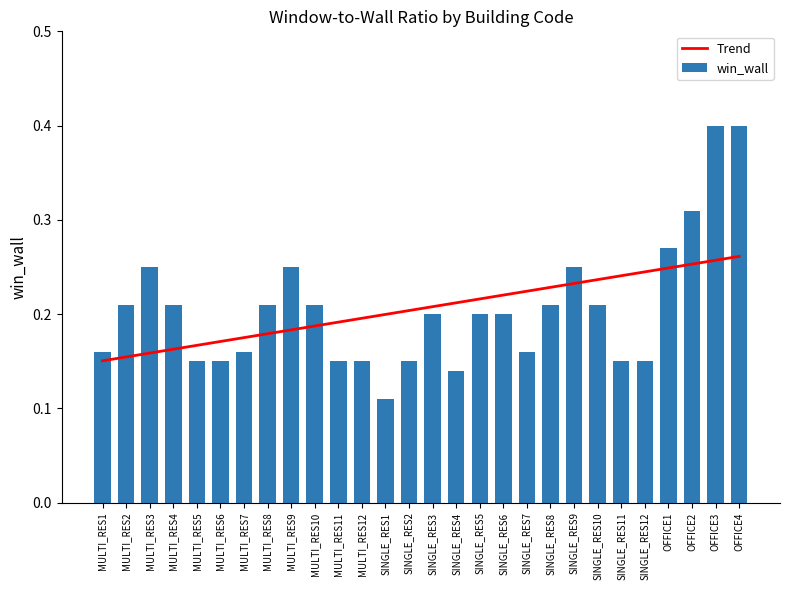

What is the difference between the maximum and second lowest values in the Trend series?

0.1